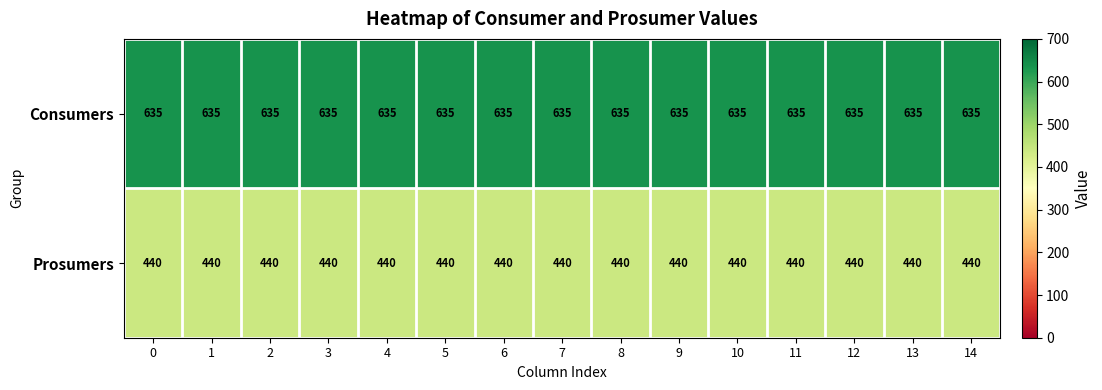

What is the sum of the Prosumers values at 12 and 9?

880